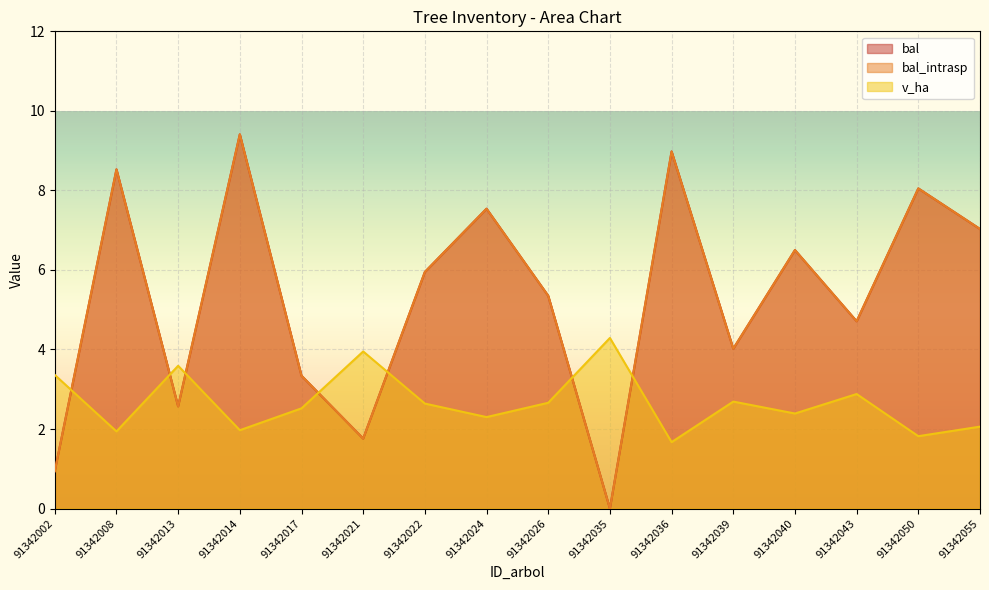

Where is v_ha nearest to the value 2?

91342014